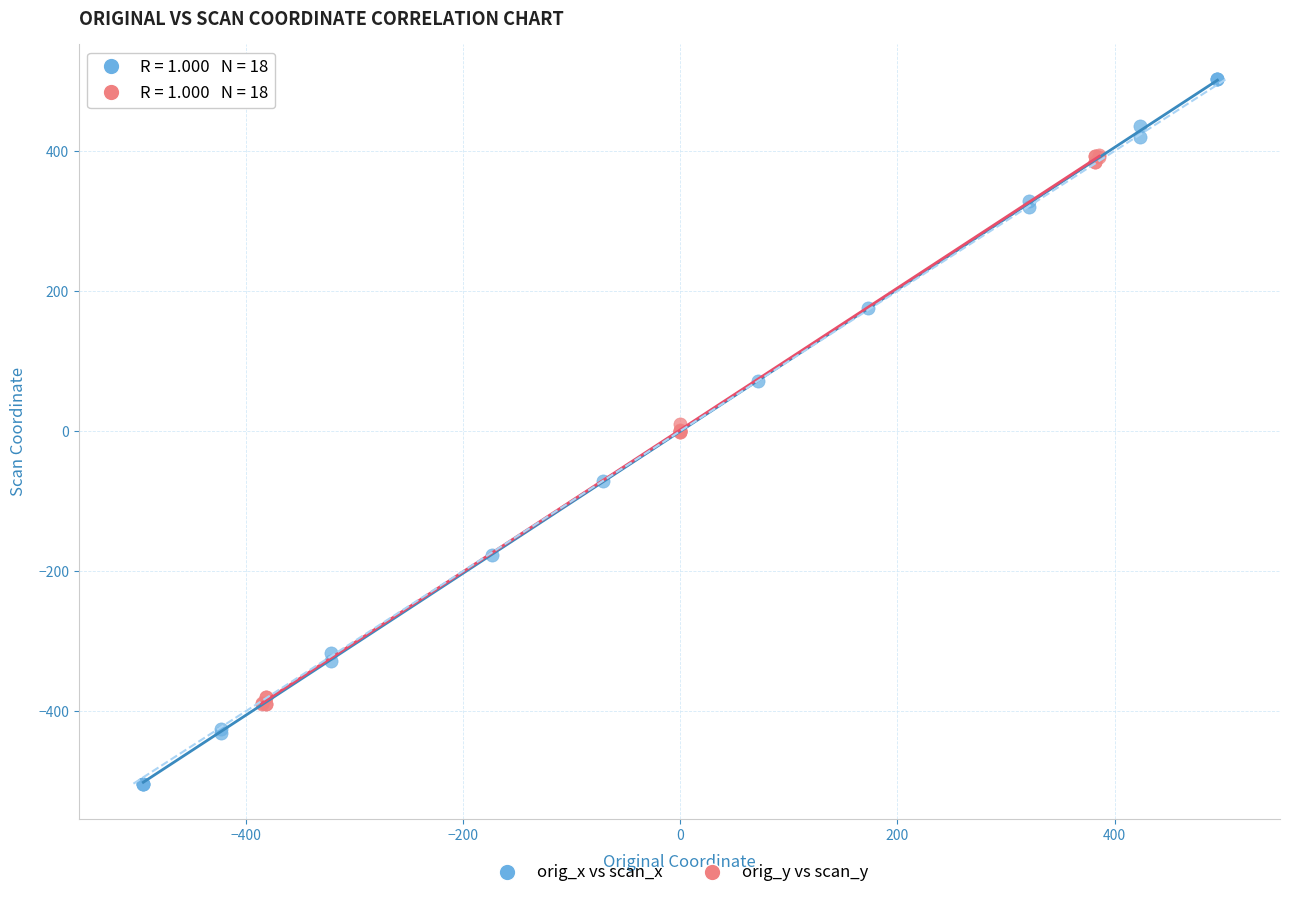

Which series contains the highest Y value?

orig_x vs scan_x